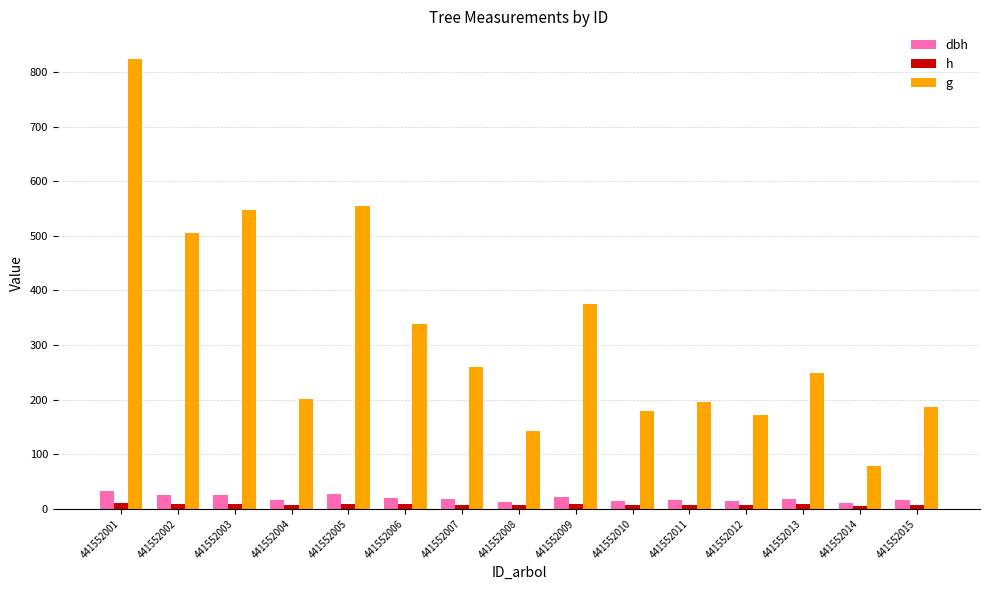

What is the maximum value shown in the chart?

823.2